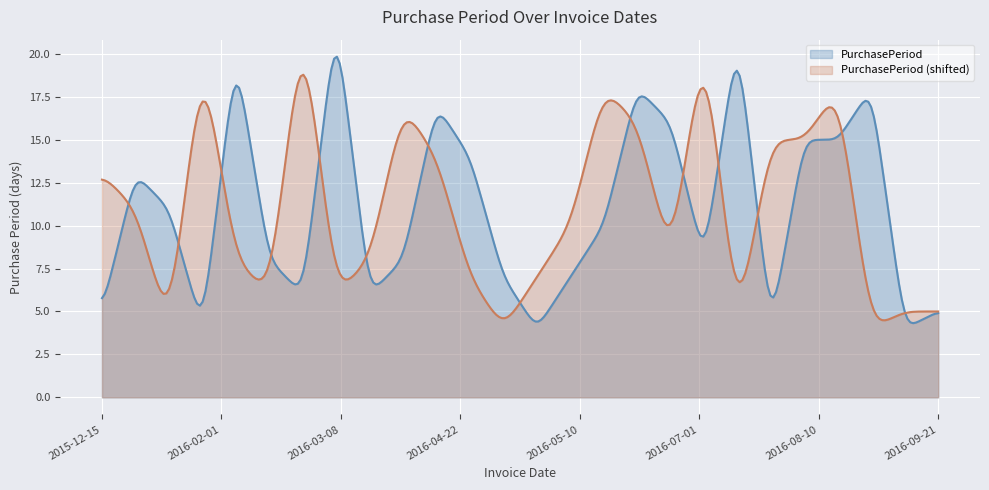

Rank the series by their maximum value, from highest to lowest.

PurchasePeriod, PurchasePeriod (shifted)